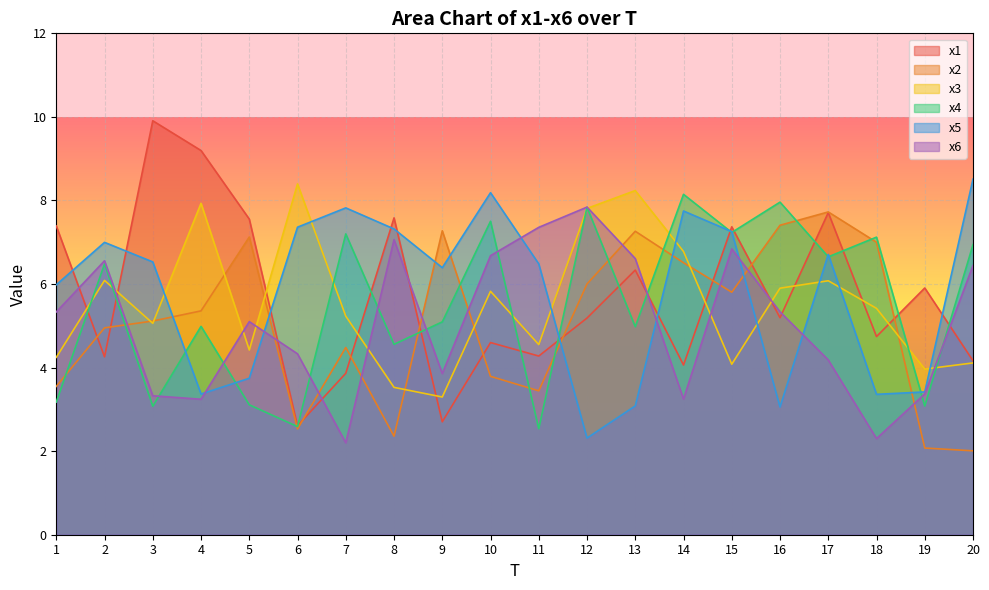

True or false: x2 and x6 intersect in this chart.

True